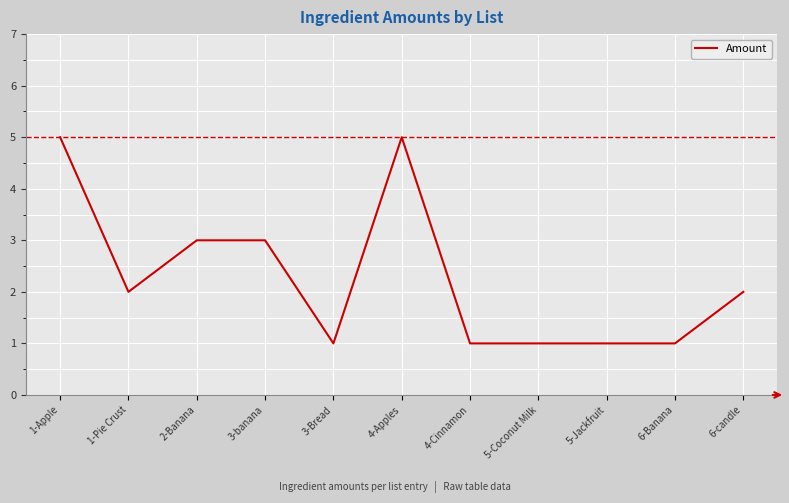

Count the values in the range 1 to 3.

9